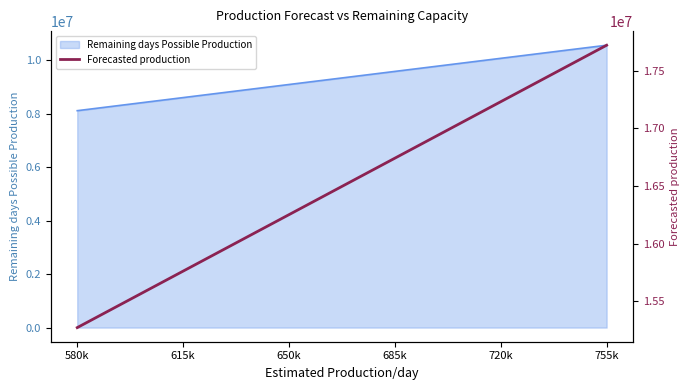

What is the ratio of the value at 720k to the value at 650k?

1.1